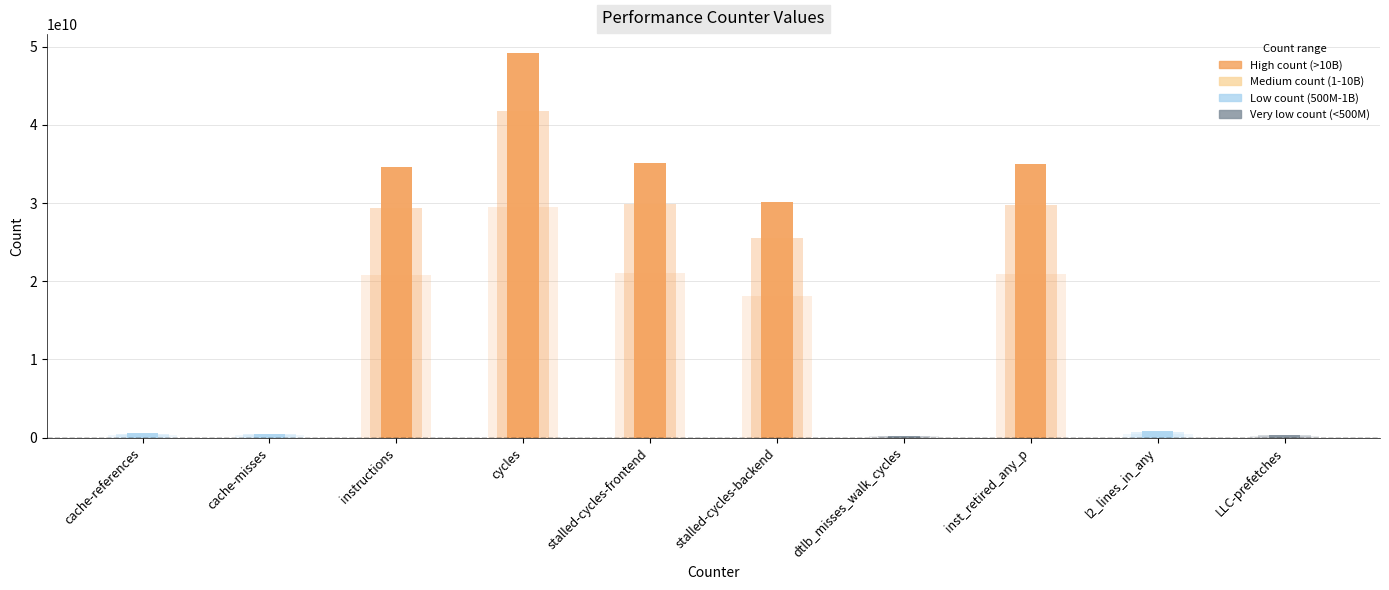

The chart shows a value of 30090383019 at stalled-cycles-backend. True or false?

True